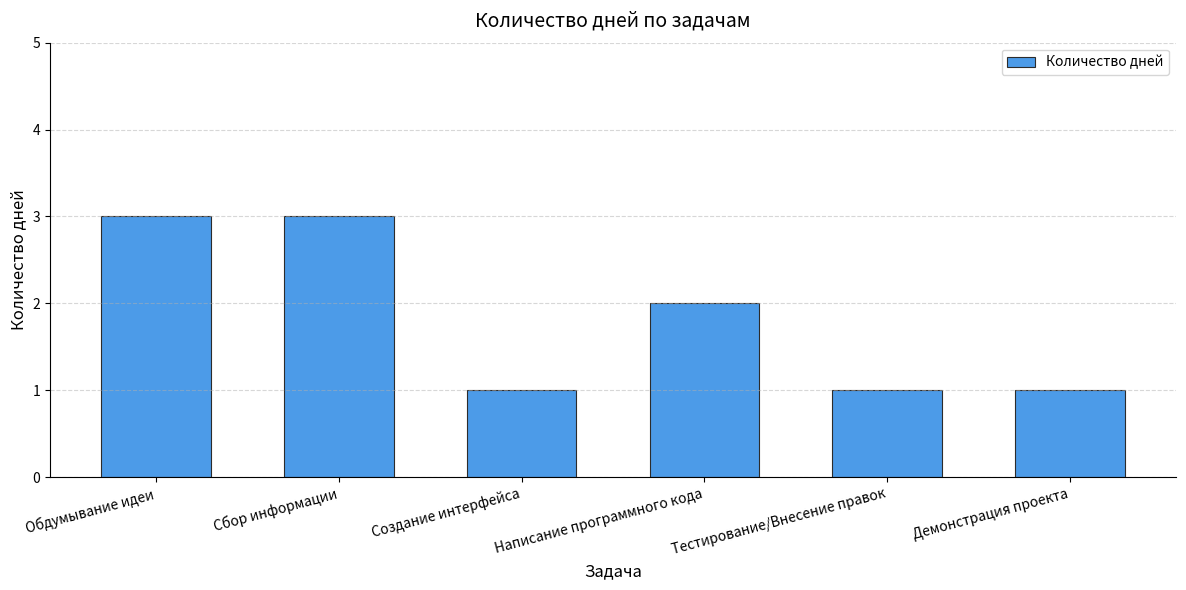

Count the values in the range 1 to 3.

6